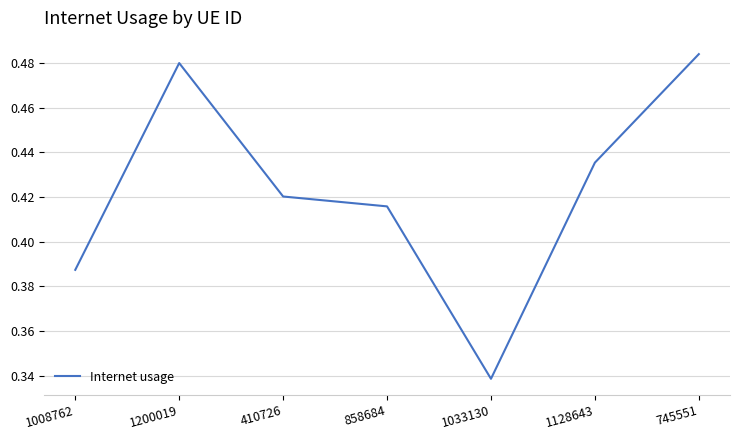

Does the chart display data point markers on the line(s)?

No